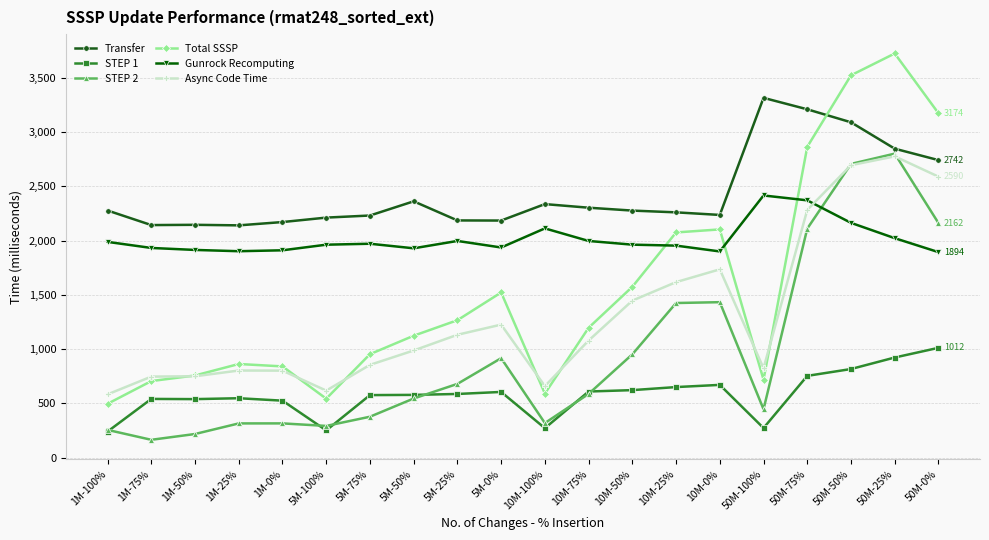

True or false: Transfer has more than 2 points higher than both neighbors.

True